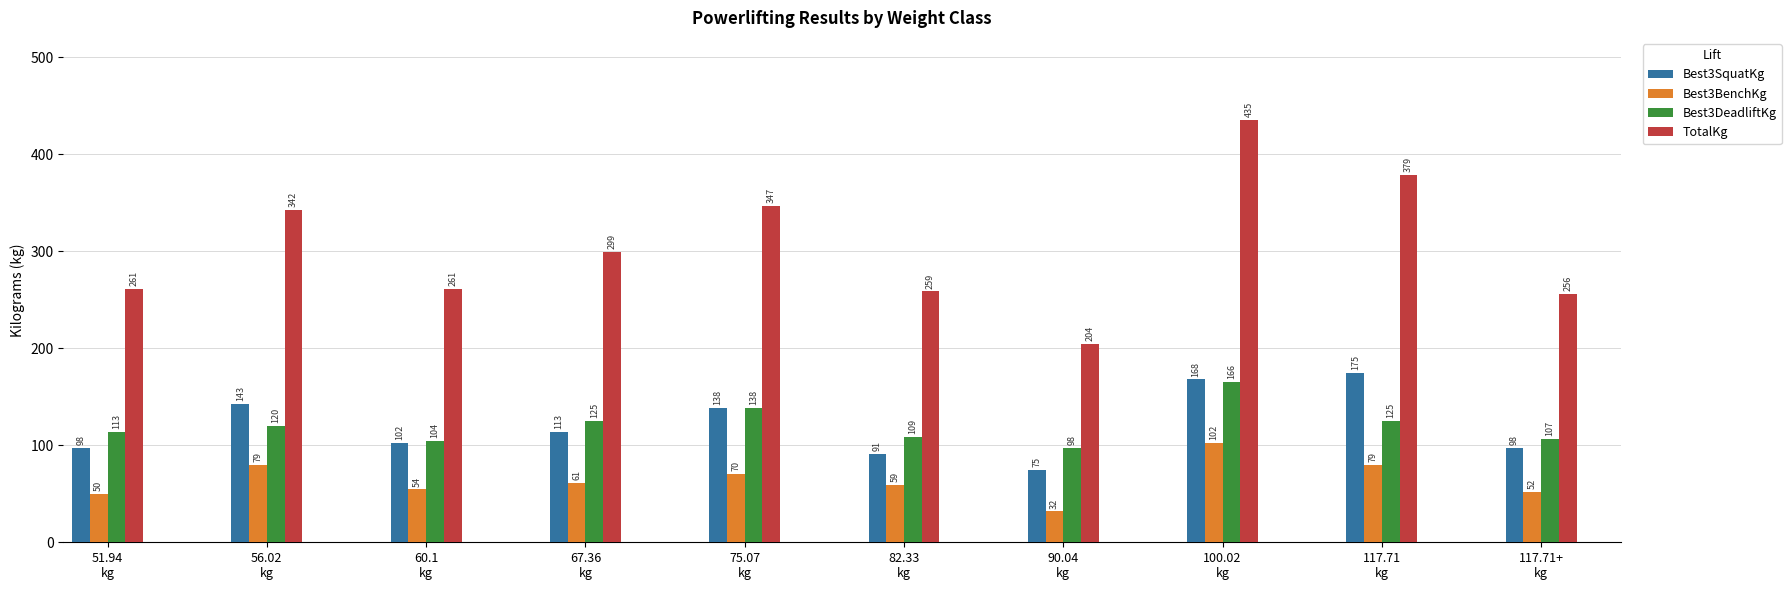

What is the difference between the highest and lowest values at 75.07
kg?

276.7